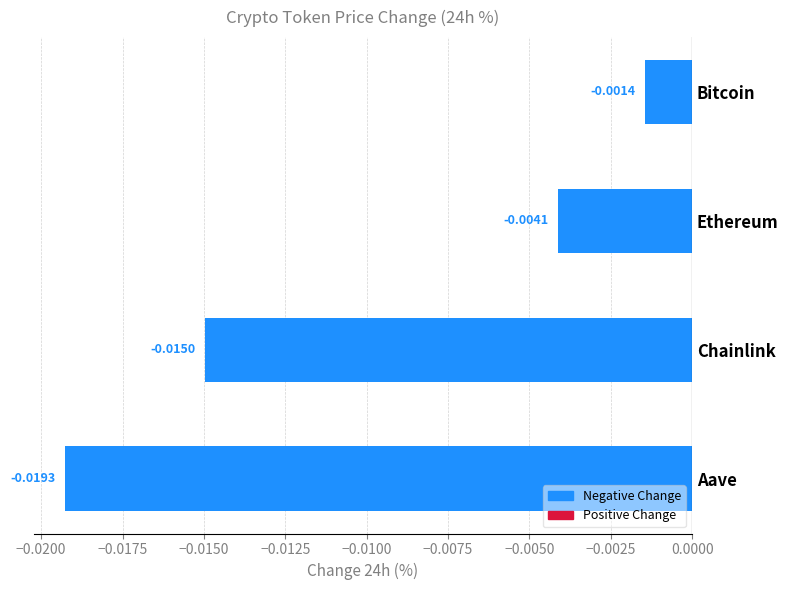

Where is the data nearest to the value 0?

Bitcoin